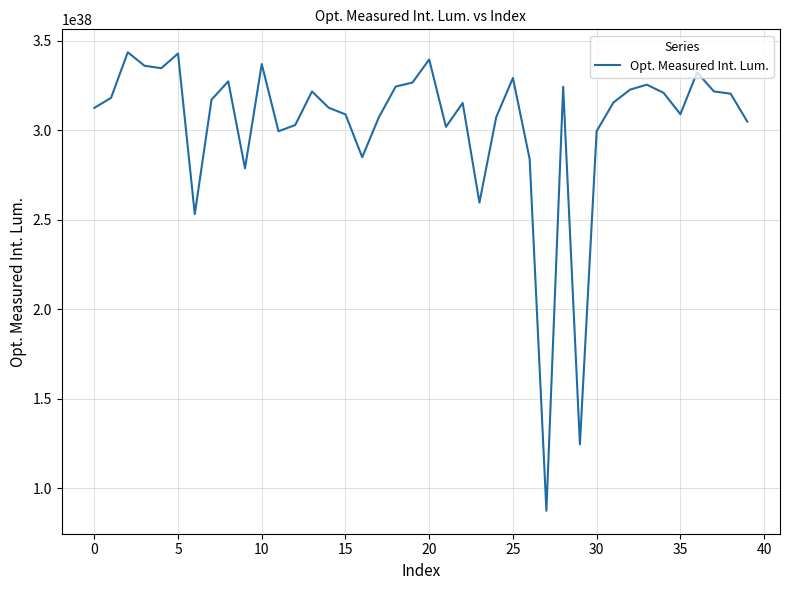

What is the smallest value displayed?

87503136521296712574147994940226928640